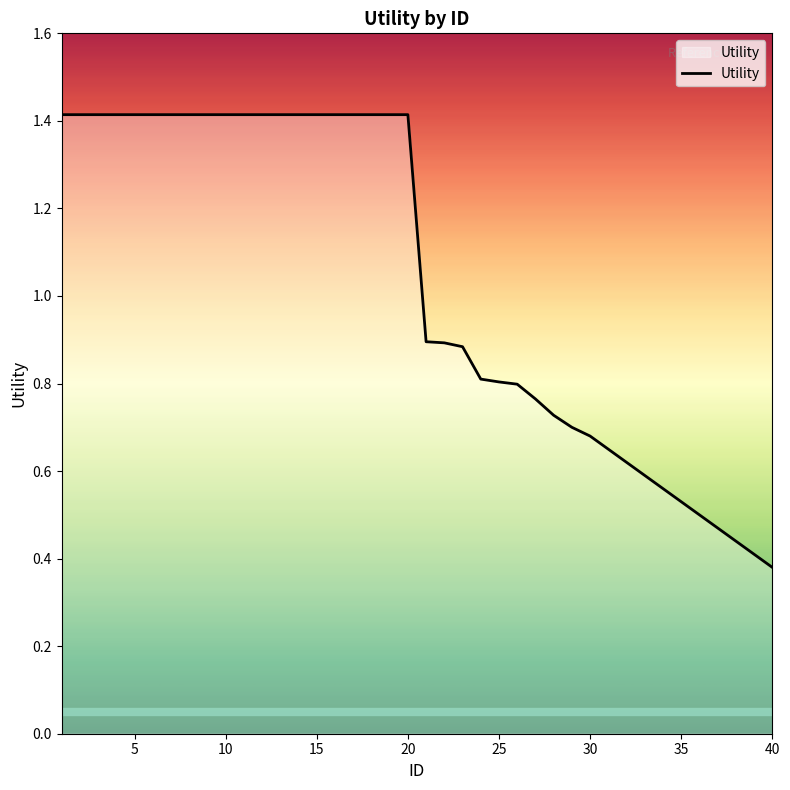

What is the difference between the maximum and minimum values?

1.0